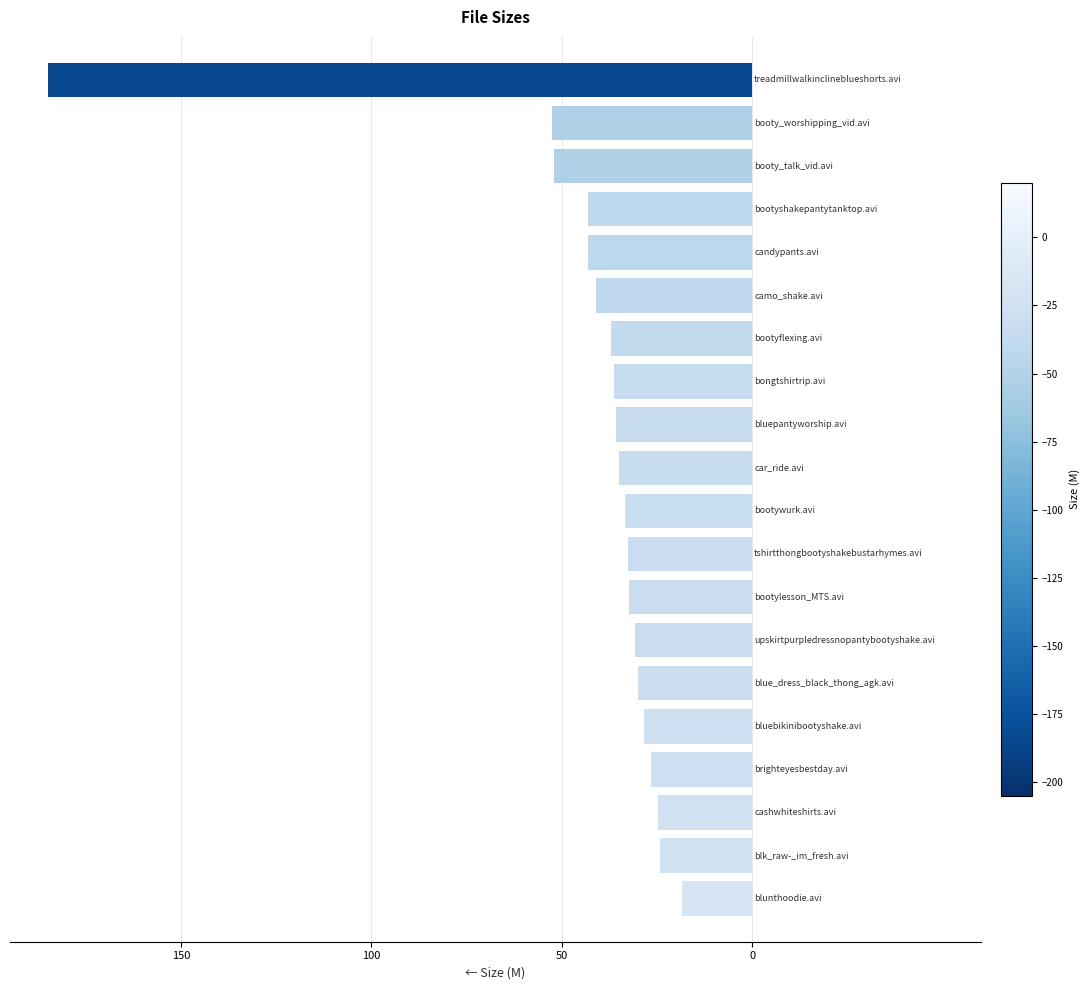

What is the minimum value shown in the chart?

-184.9